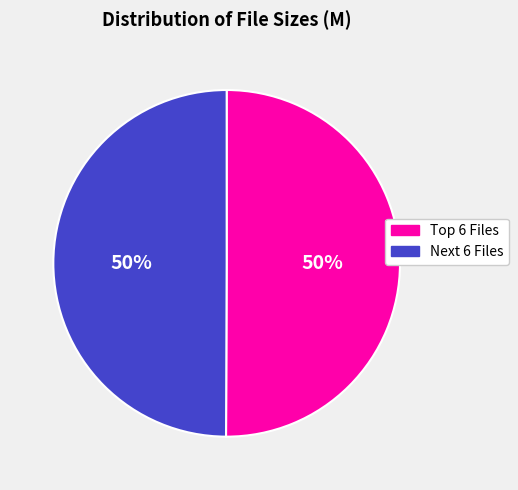

To the nearest percent, what is the average slice percentage?

50%